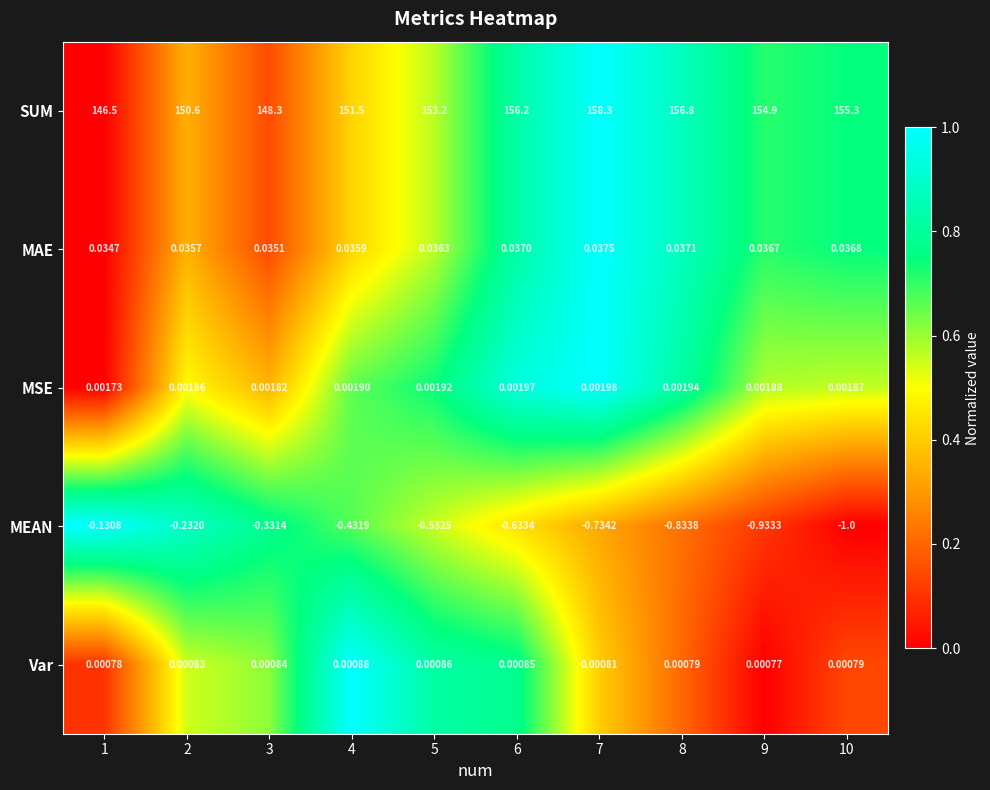

How many categories are shown in the chart?

10